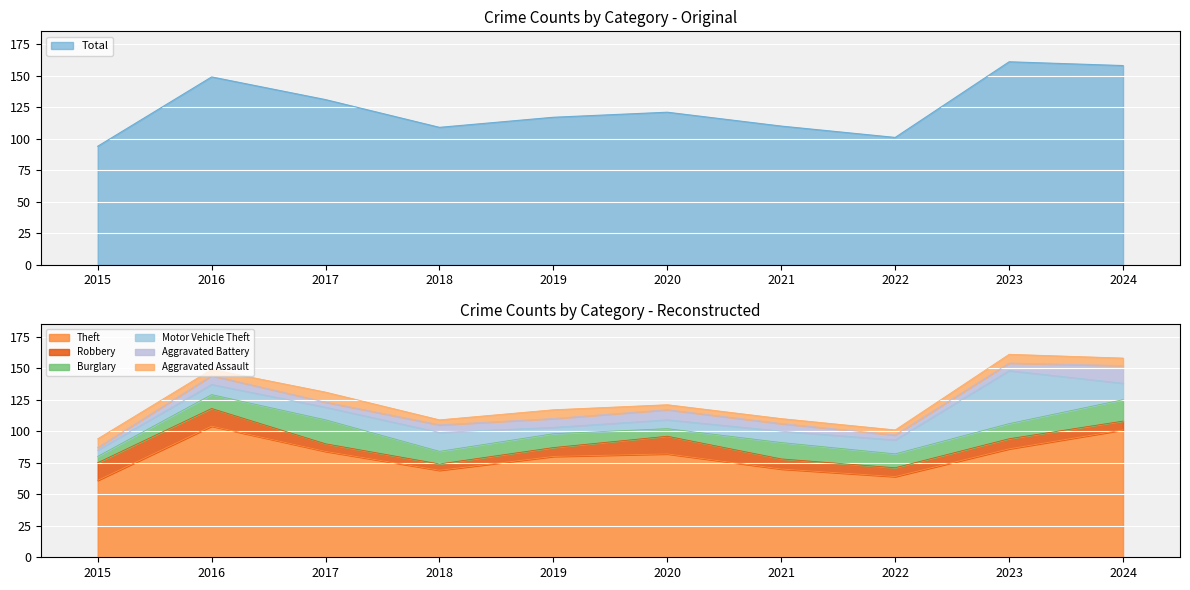

How many intersections are there between Robbery and Aggravated Battery?

2